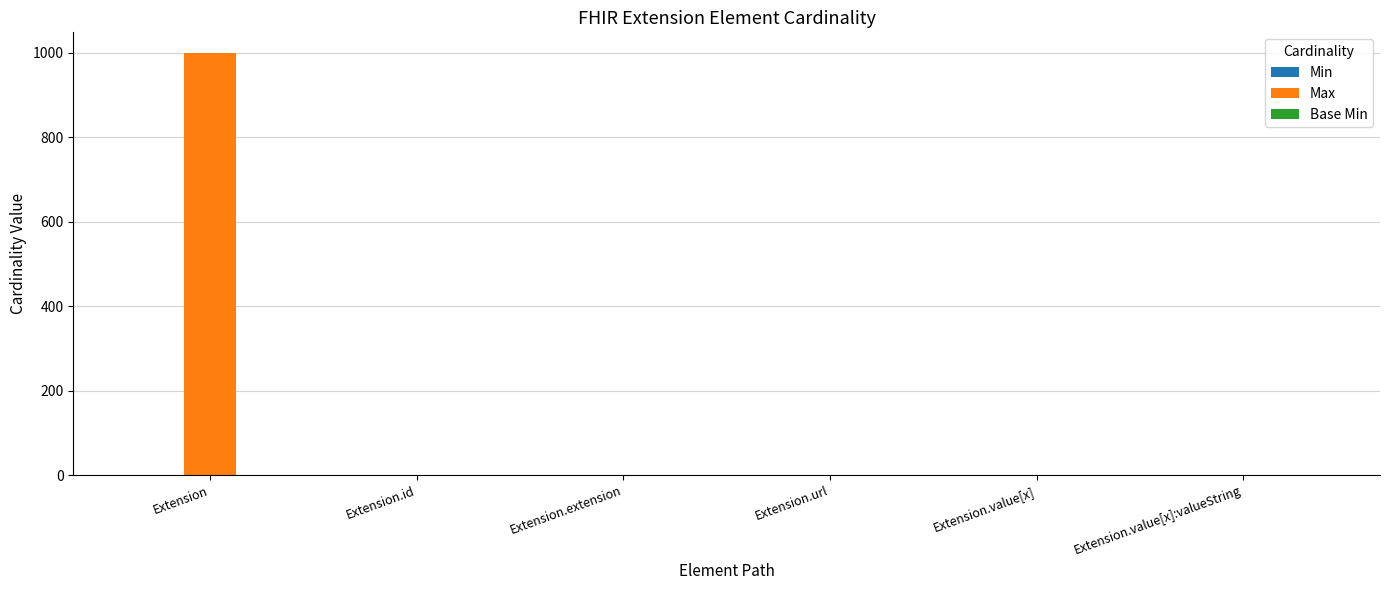

At which category is the sum across all series the highest?

Extension